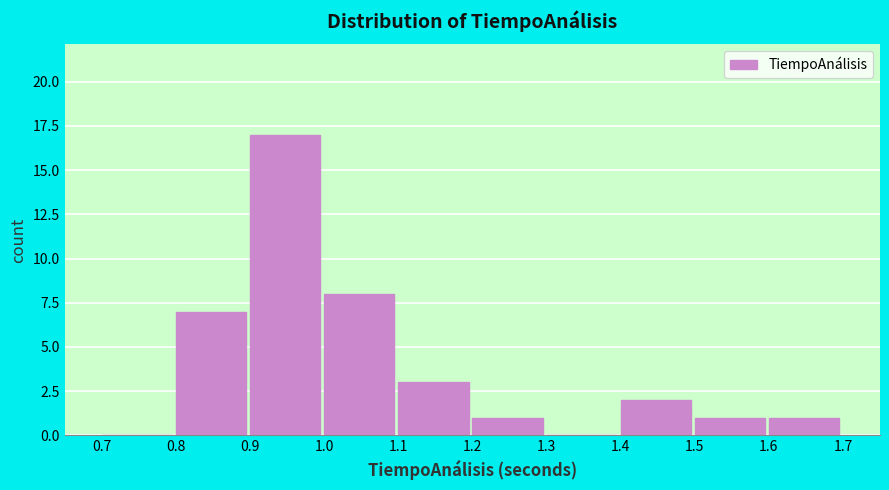

What is the height of the bar covering 1.6 to 1.7 on the x-axis? The values are not printed on the chart, so give them approximately, as read against the axis.

1